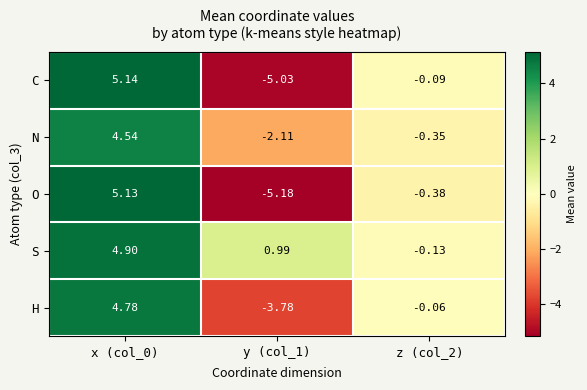

Which series has the largest total across all categories?

S